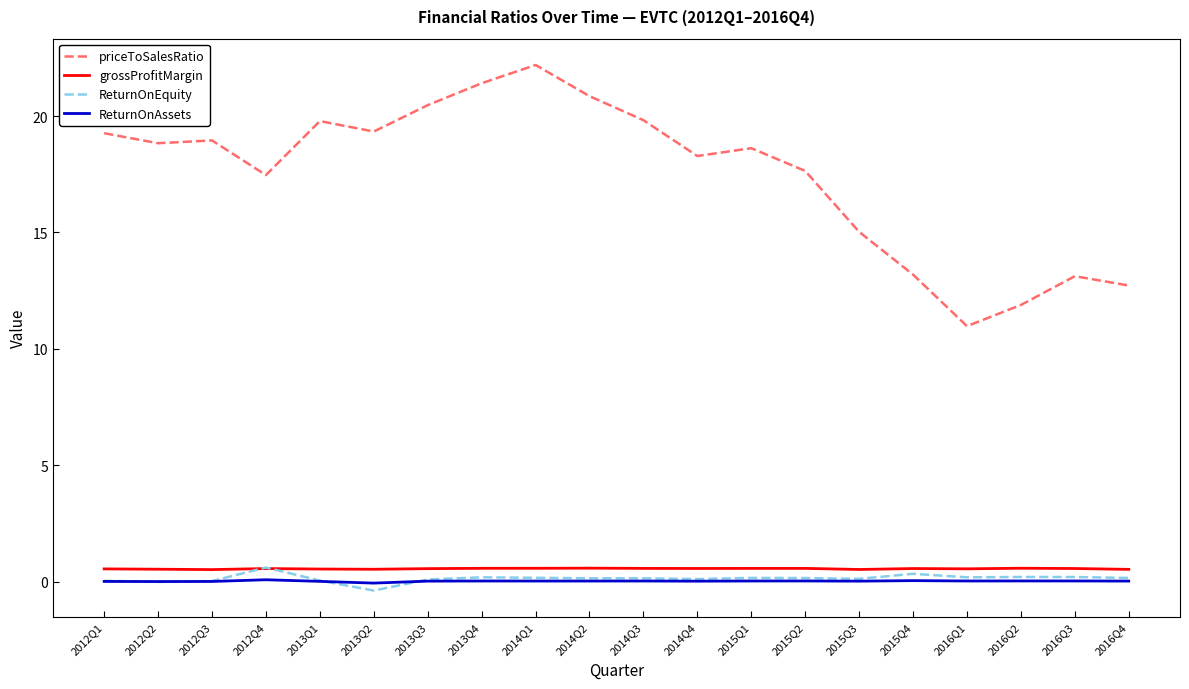

True or false: priceToSalesRatio and grossProfitMargin cross at least once.

False